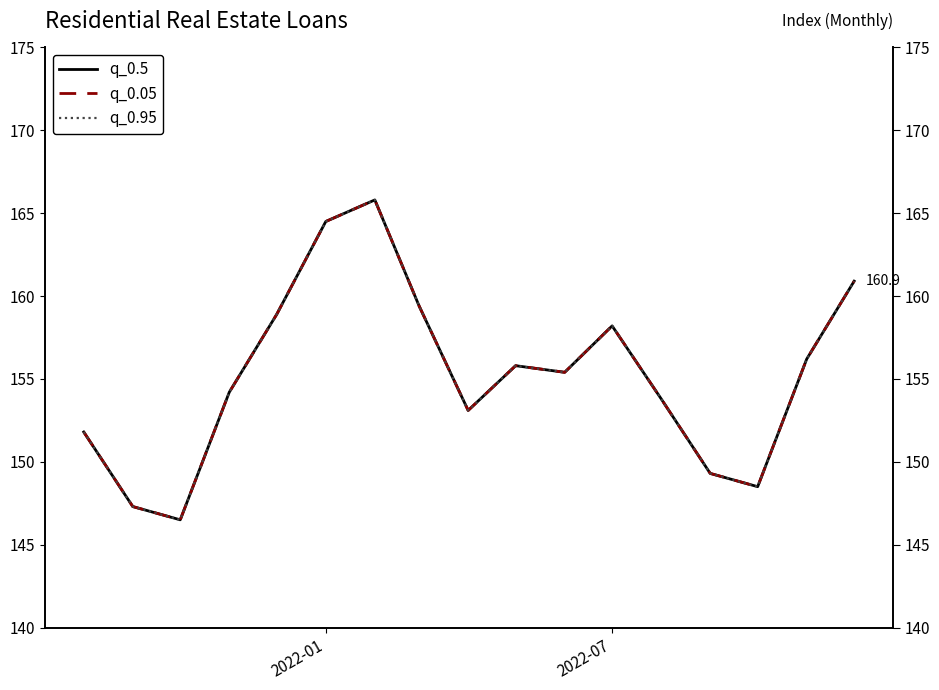

True or false: q_0.05 and q_0.95 intersect in this chart.

False